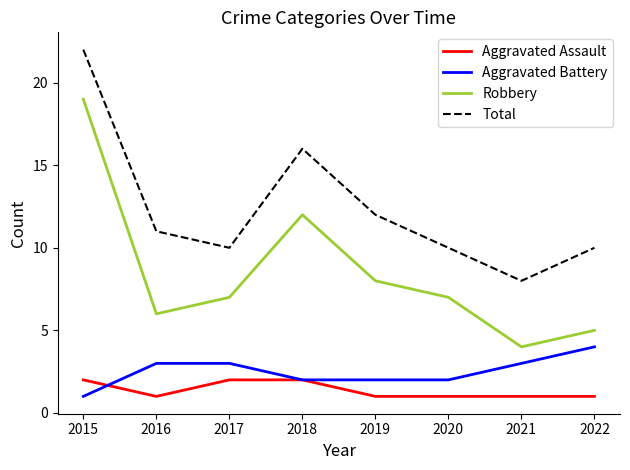

Where does the Robbery series first go above 7?

2015